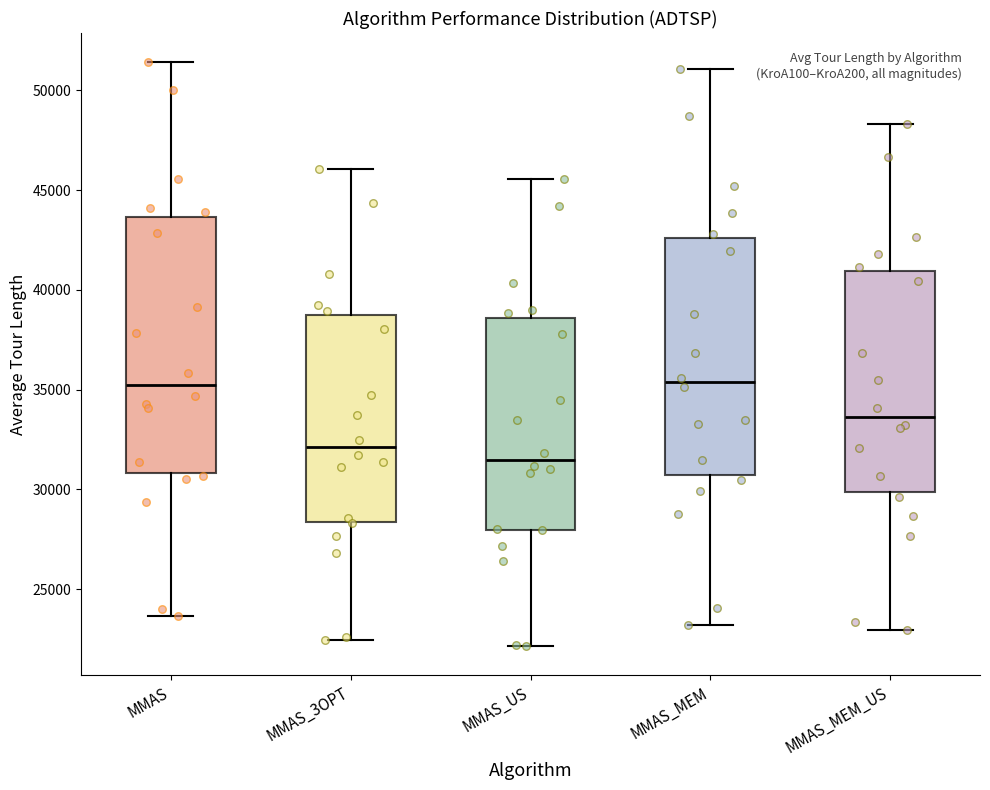

Reading left to right, transcribe this box plot: for each box, give where its median line is, the range the box spans, and where its two whiskers end, as read against the y-axis. The values are not printed on the chart, so give them approximately, as read against the axis.

MMAS: median 35500, box 31000 to 43500, whiskers 23500 to 51500
MMAS_3OPT: median 32000, box 28500 to 38500, whiskers 22500 to 46000
MMAS_US: median 31500, box 28000 to 38500, whiskers 22000 to 45500
MMAS_MEM: median 35500, box 30500 to 42500, whiskers 23000 to 51000
MMAS_MEM_US: median 33500, box 30000 to 41000, whiskers 23000 to 48500